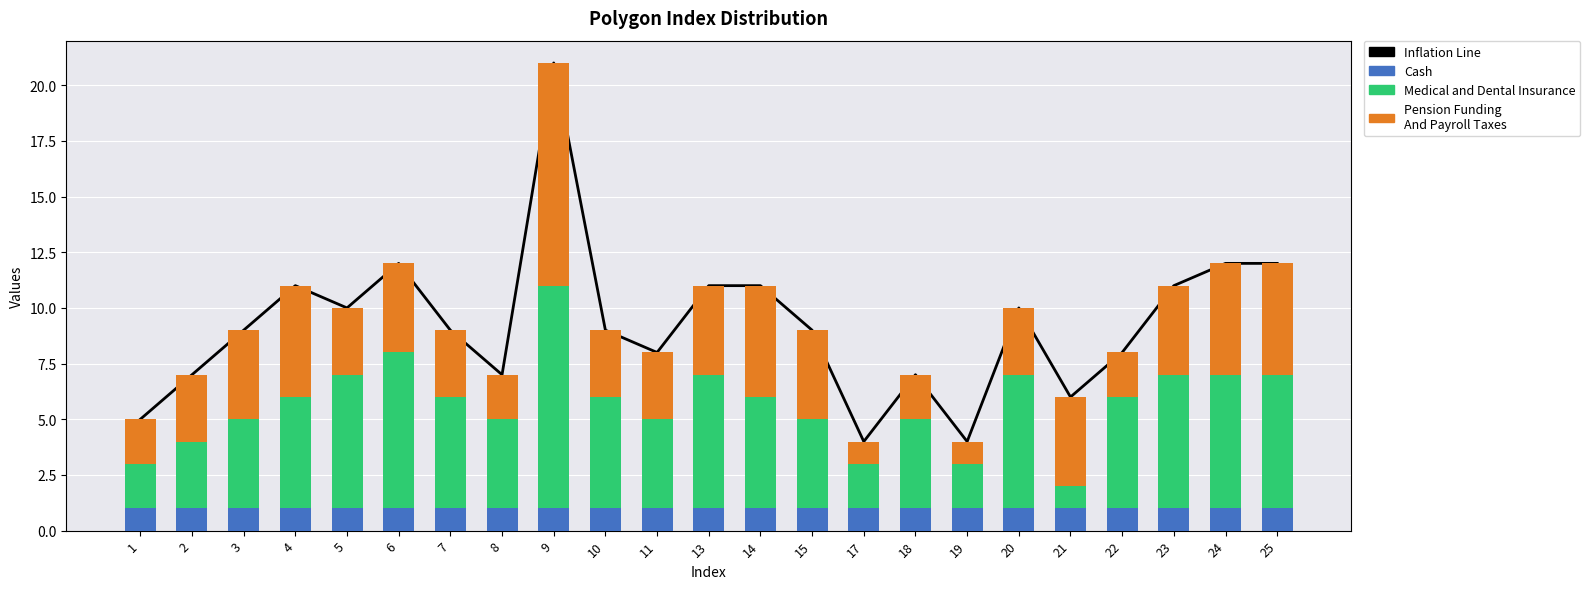

True or false: Inflation Line has a value of 11 at 14.

True